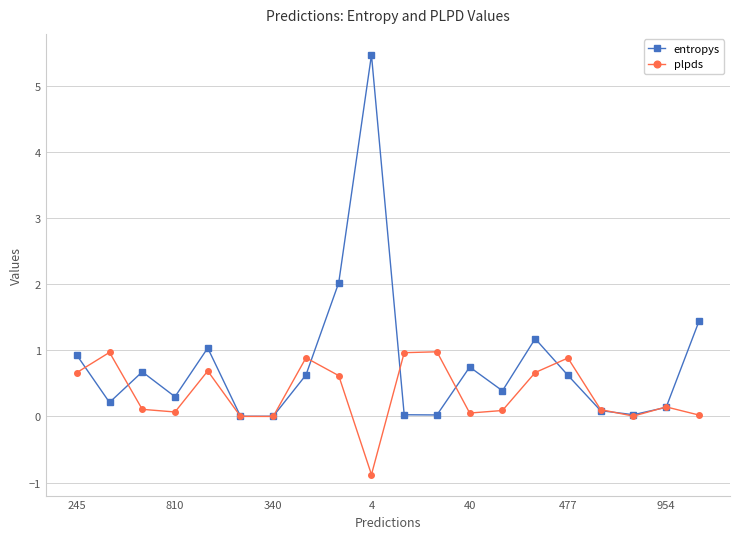

What is the difference between the maximum and minimum values in the entropys series?

5.5